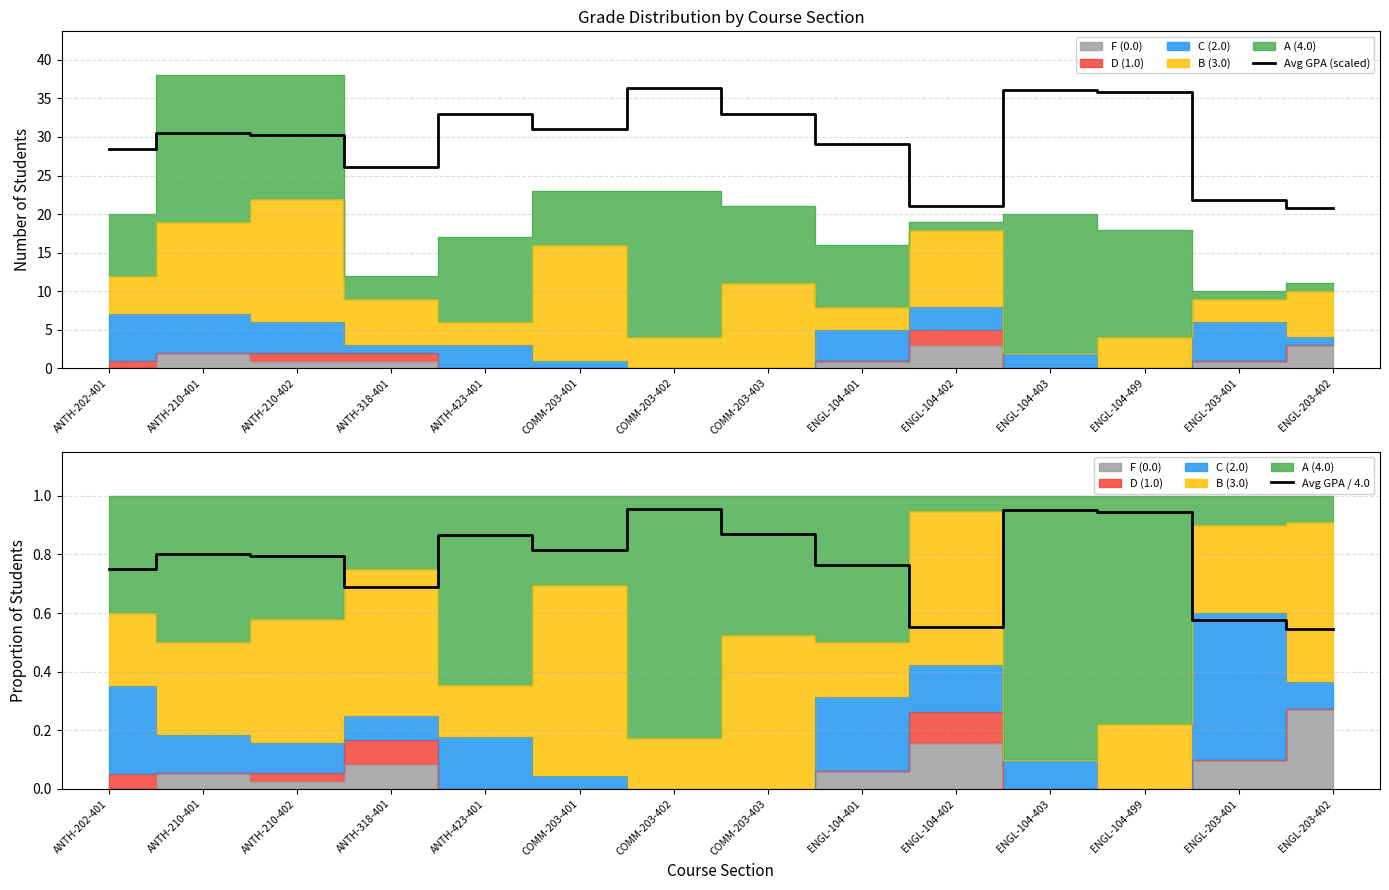

Between ENGL-104-401 and COMM-203-403, which is larger?

COMM-203-403